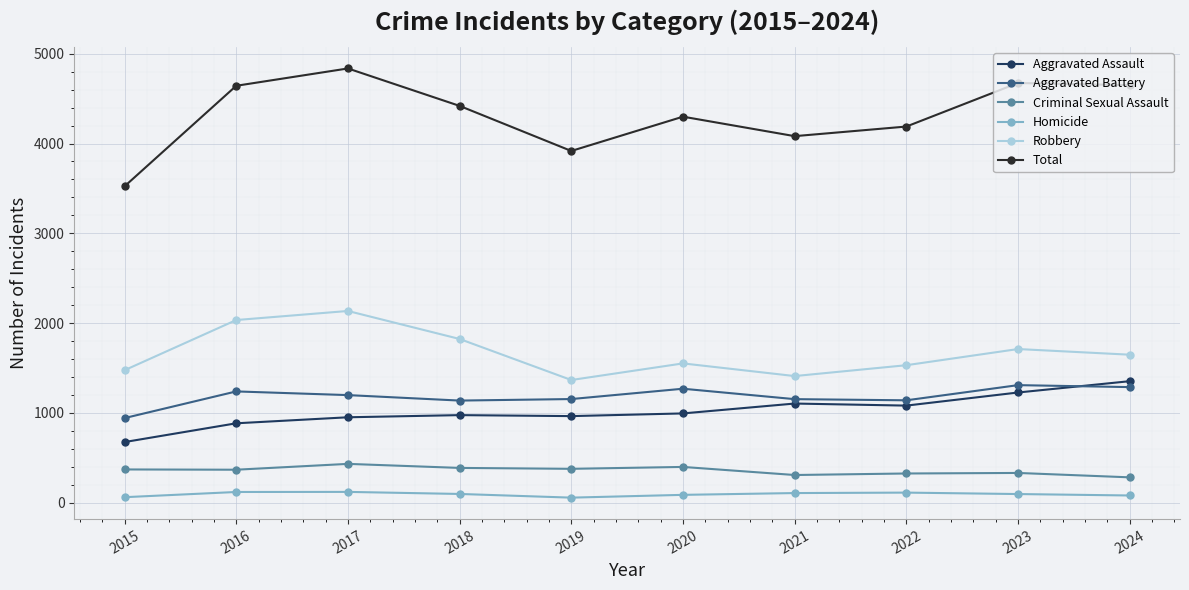

What is the highest value of the Aggravated Battery series?

1309